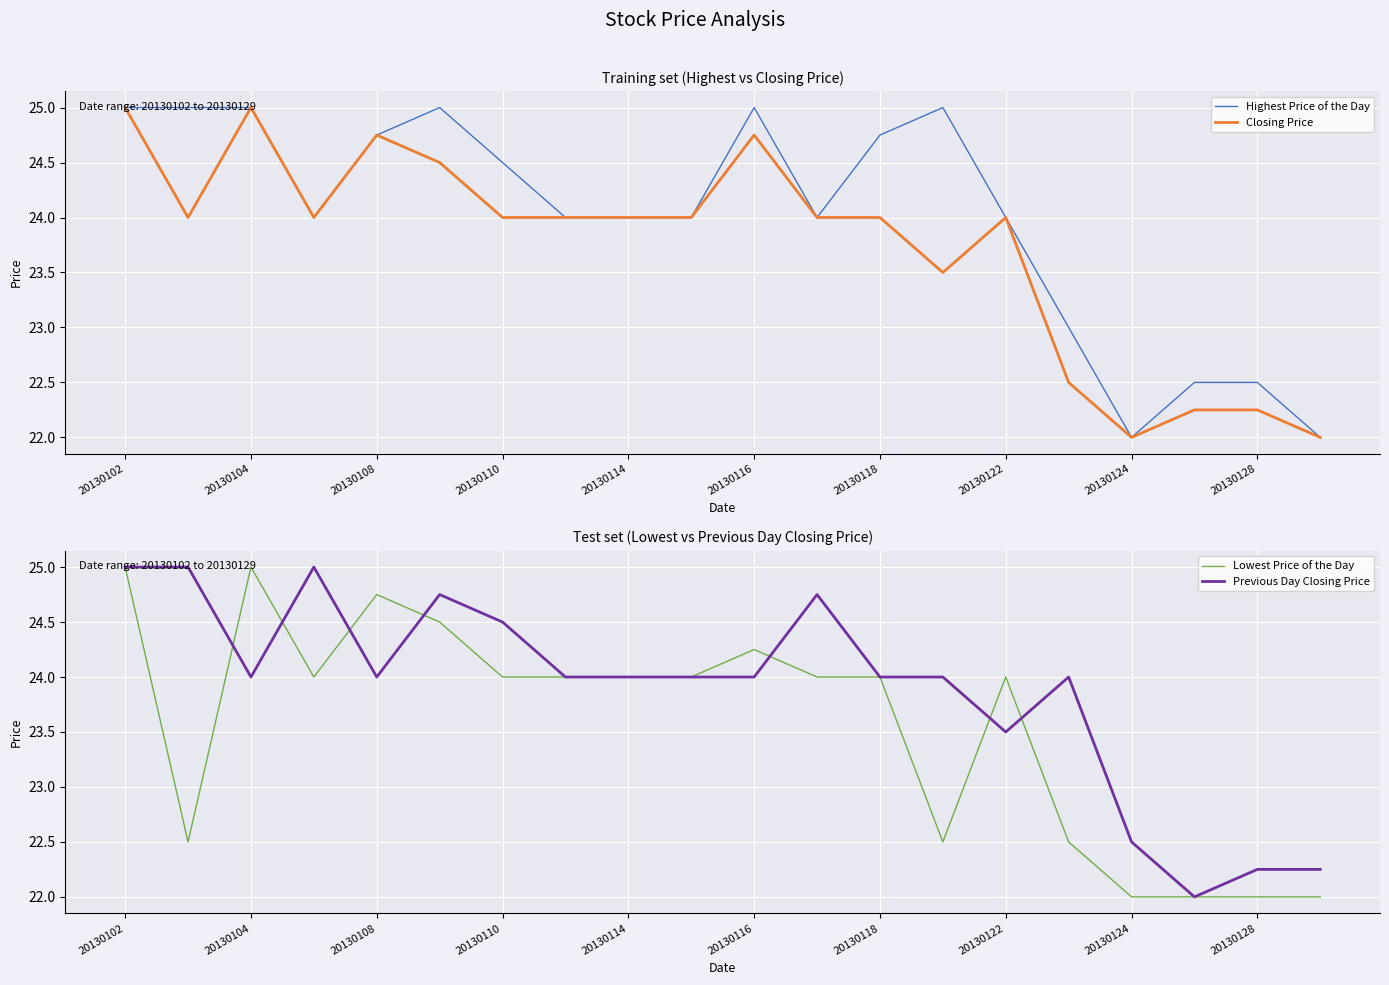

What is the approximate value of Lowest Price of the Day at 20130124?

22.0